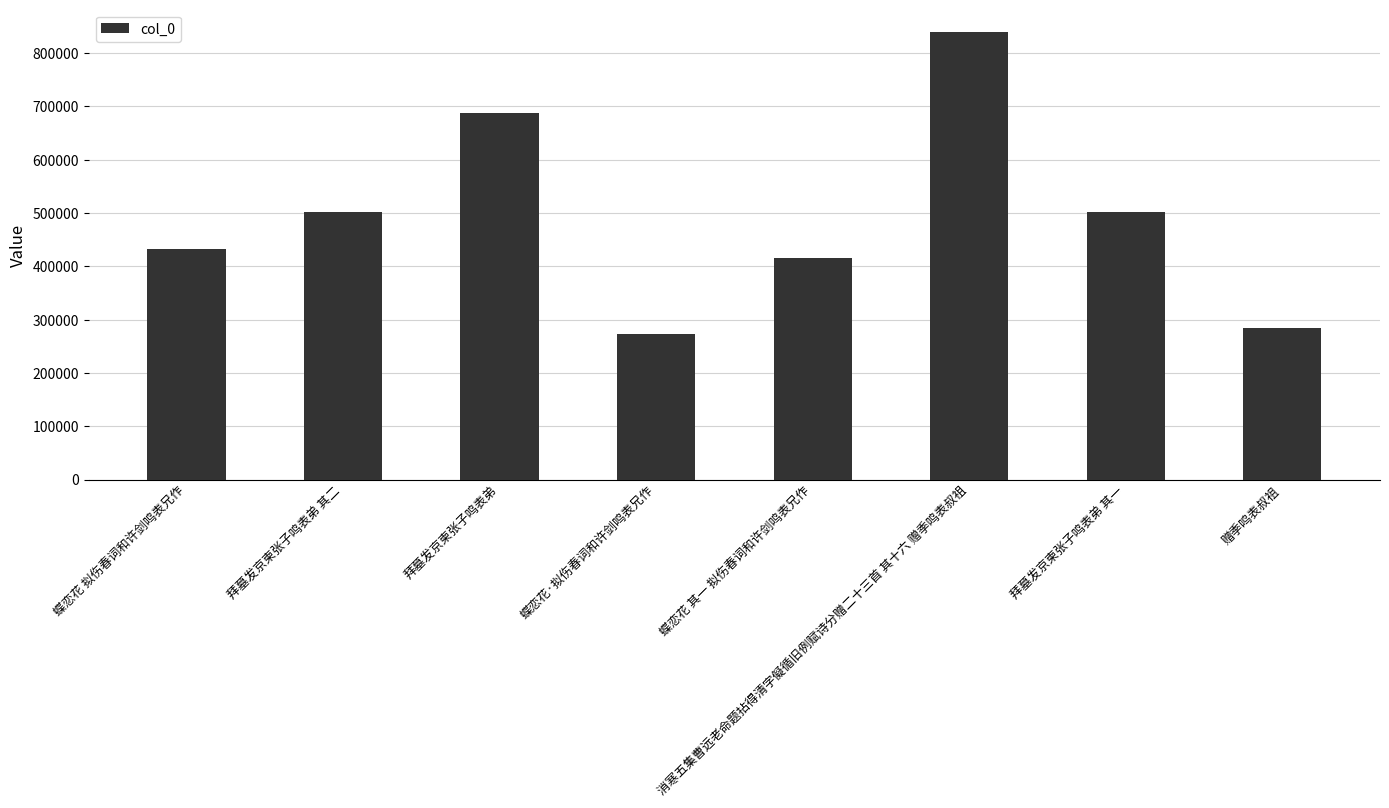

What is the change in value from 蝶恋花·拟伤春词和许剑鸣表兄作 to 拜墓发京柬张子鸣表弟 其一?

+229027